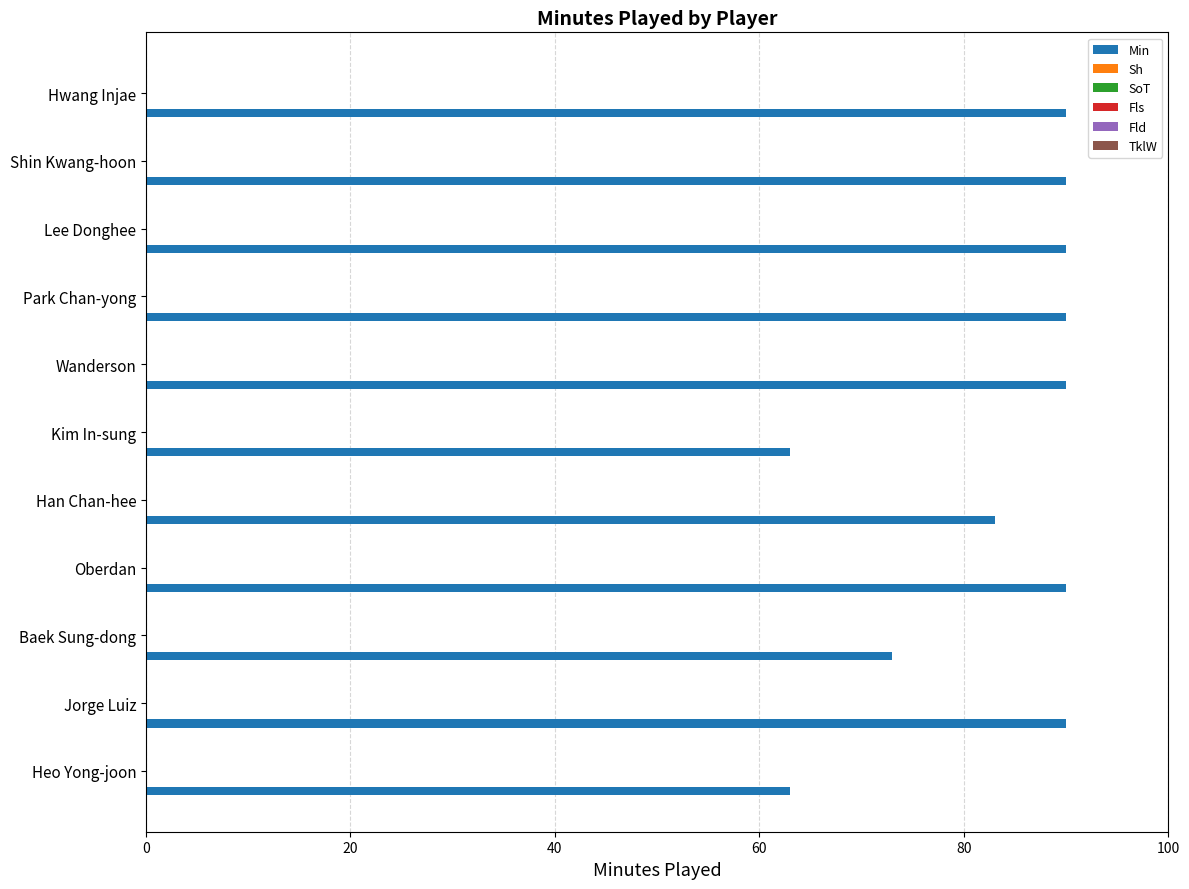

What is the difference between the maximum and minimum values?

27